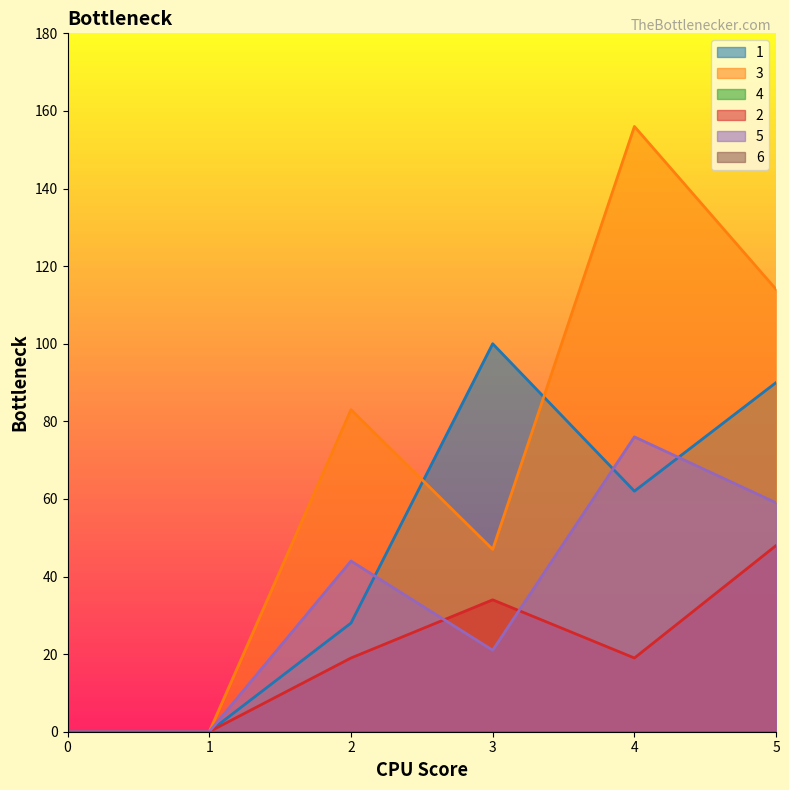

What is the value of the 2 point at the 4th from the left?

34